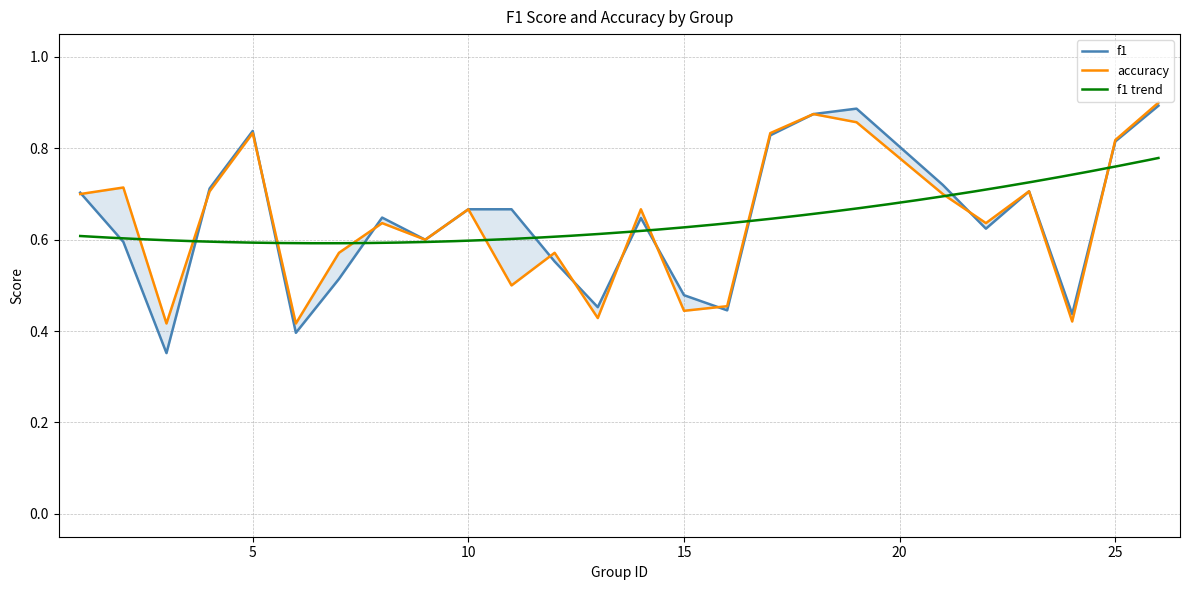

Which label corresponds to the largest value in the chart?

26